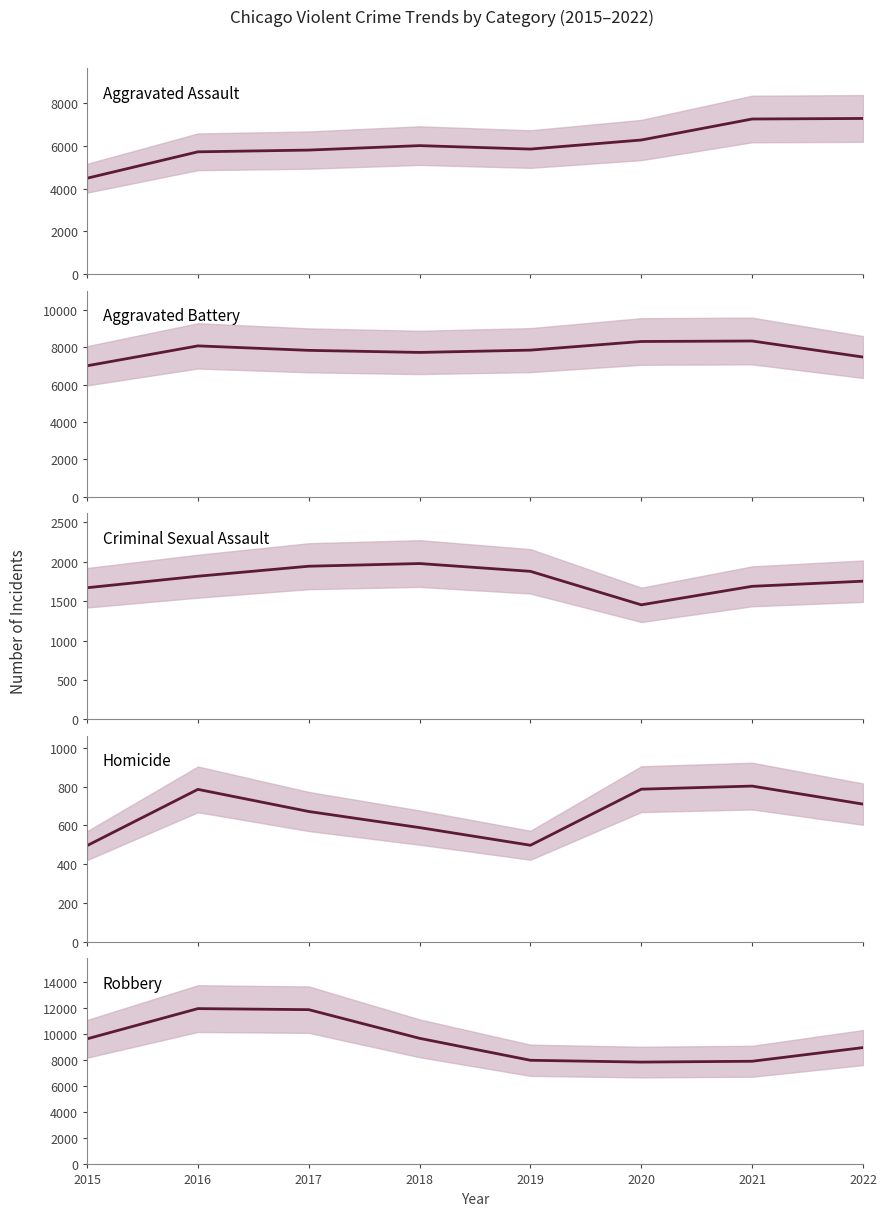

Which series has the largest total across all categories?

Robbery